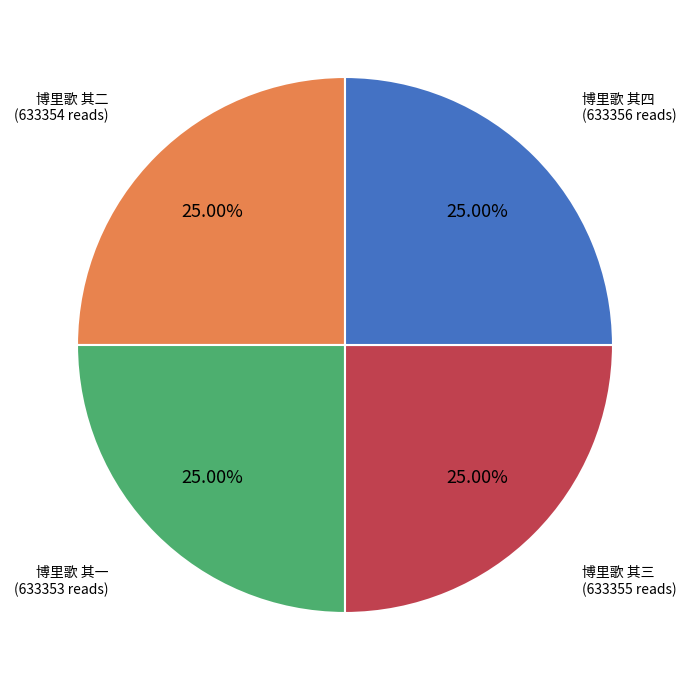

What is the total percentage of 博里歌 其二 and 博里歌 其三?

50.0%